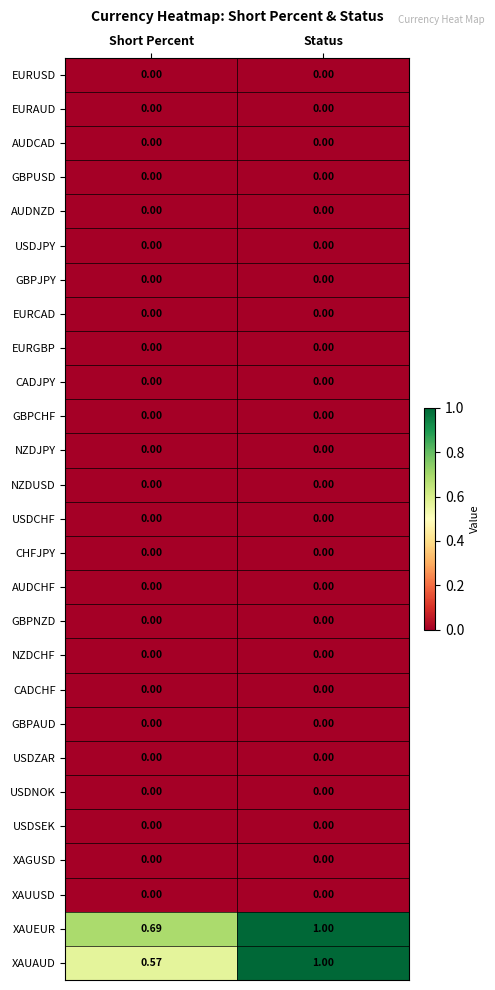

What is the total value across all series at Short Percent?

1.3